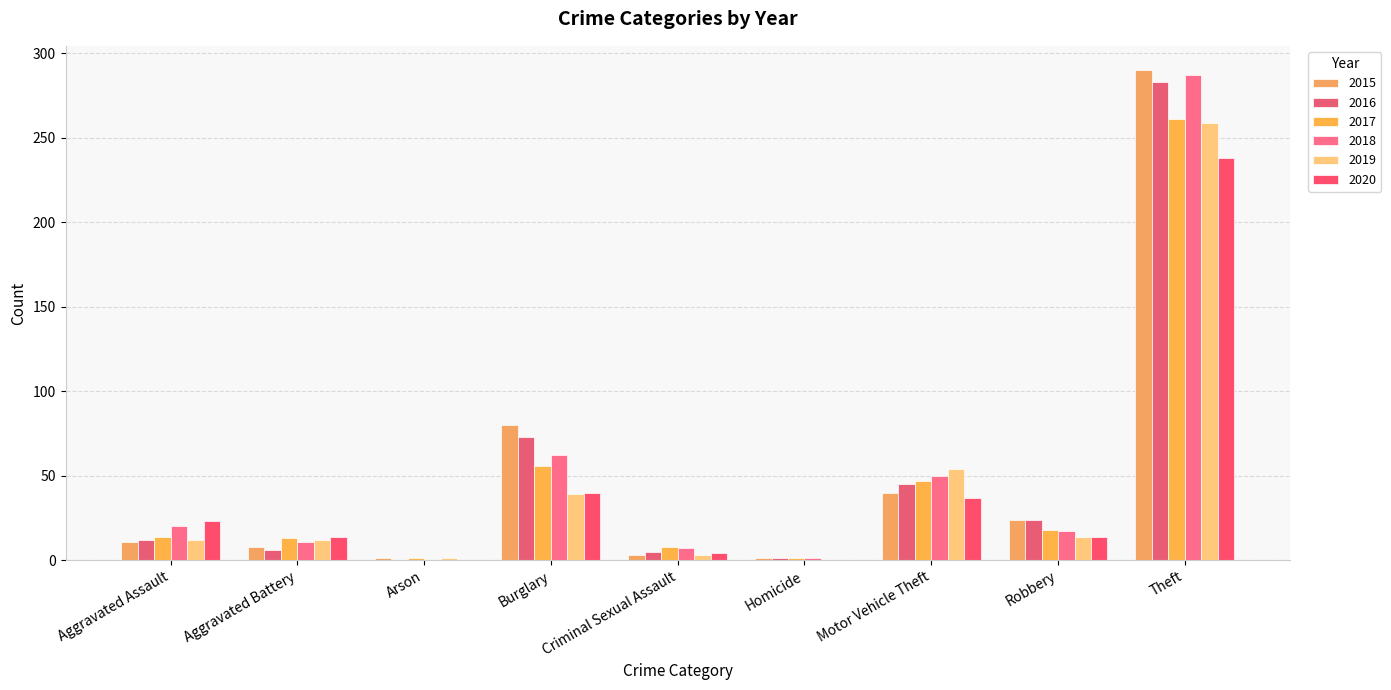

At which category is the sum across all series the highest?

Theft